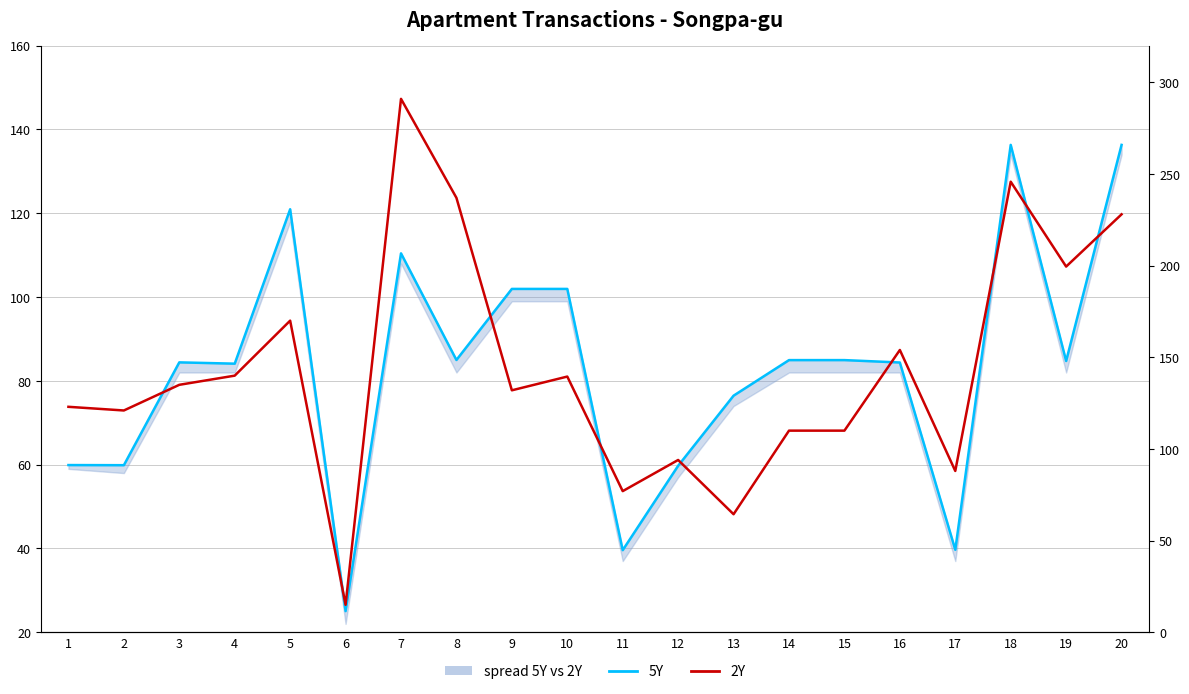

What is the difference between the 2Y values at 8 and 7?

54.0